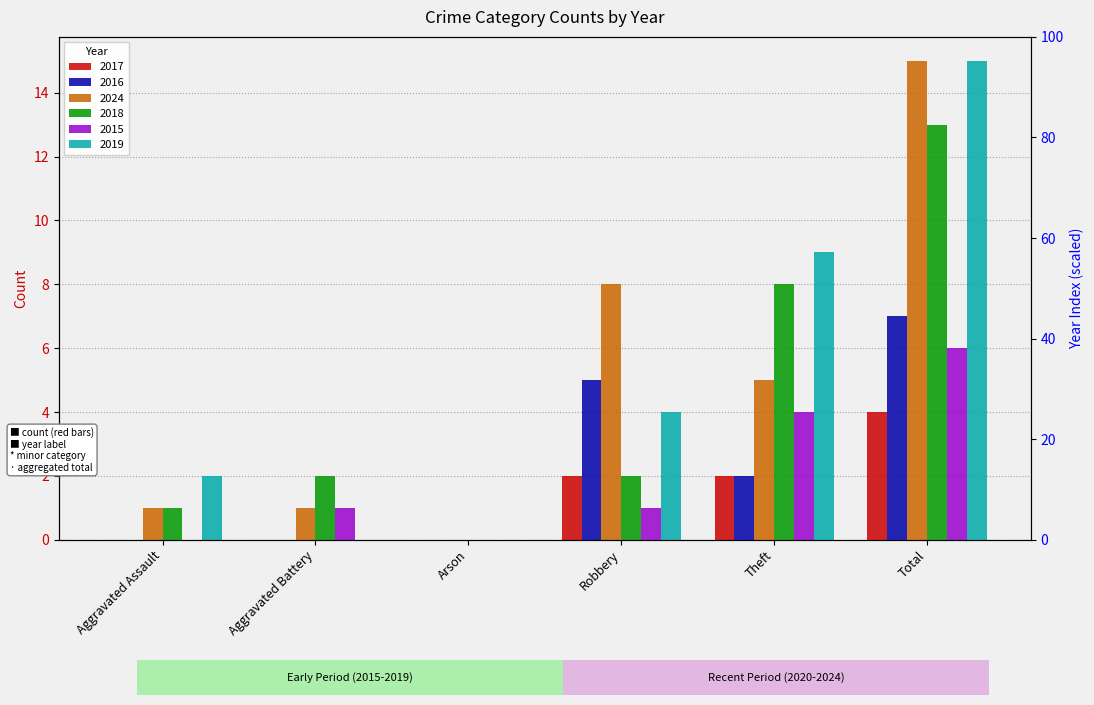

What is the total value across all series at Theft?

30